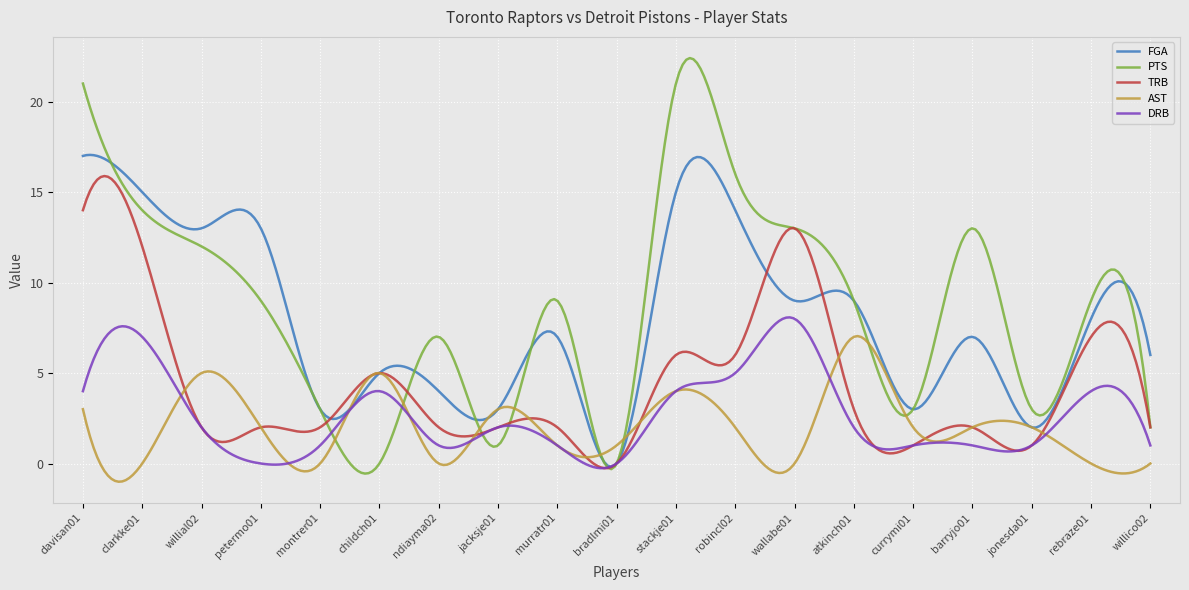

In PTS, how many points are higher than both neighbors (excluding endpoints)?

5